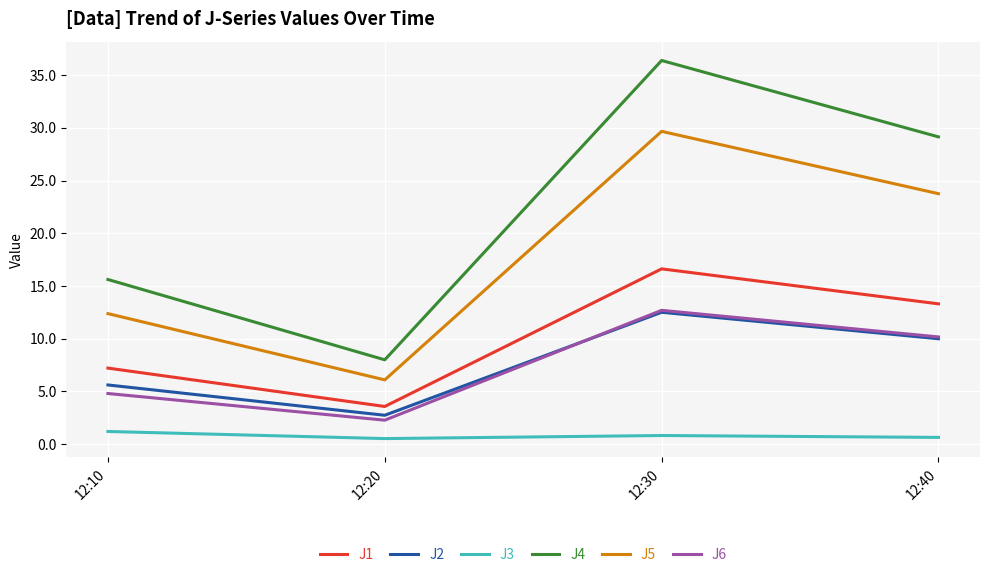

True or false: J1 and J4 intersect in this chart.

False